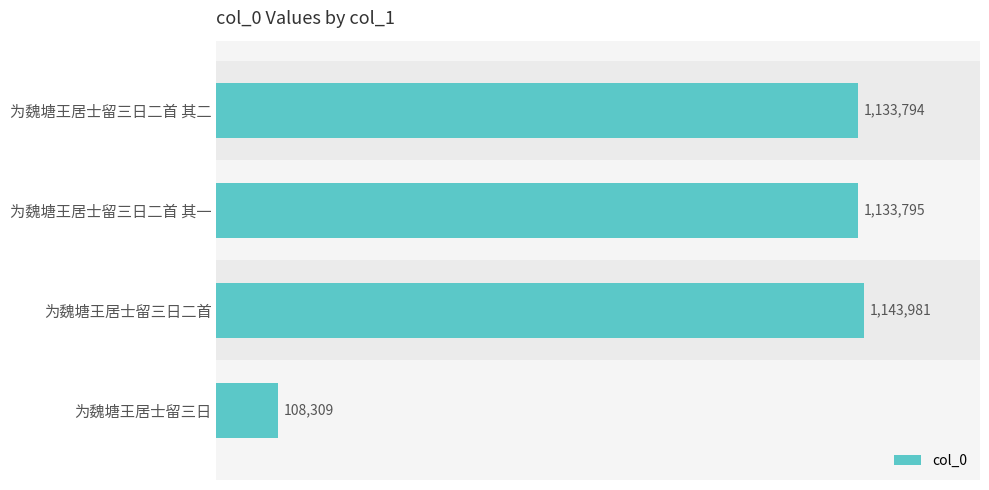

List the labels in order of value, smallest first.

为魏塘王居士留三日, 为魏塘王居士留三日二首 其二, 为魏塘王居士留三日二首 其一, 为魏塘王居士留三日二首